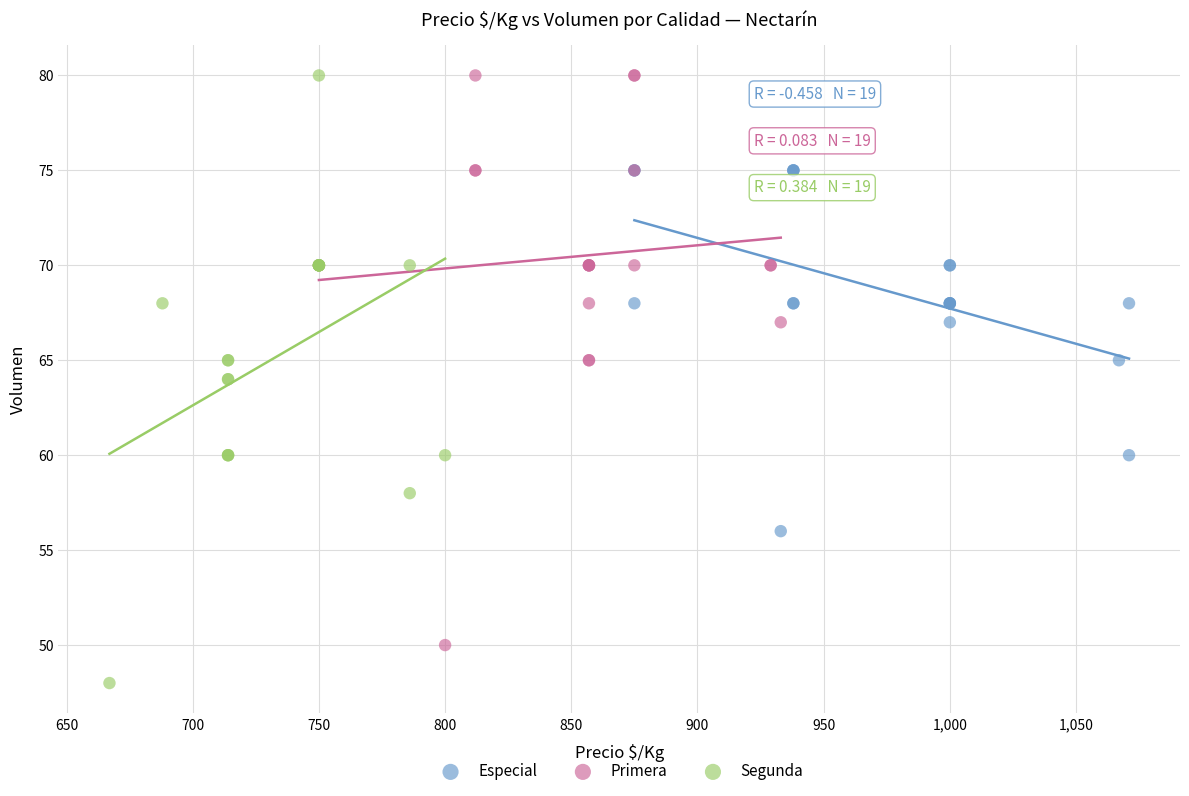

Which series contains the lowest Y value?

Segunda